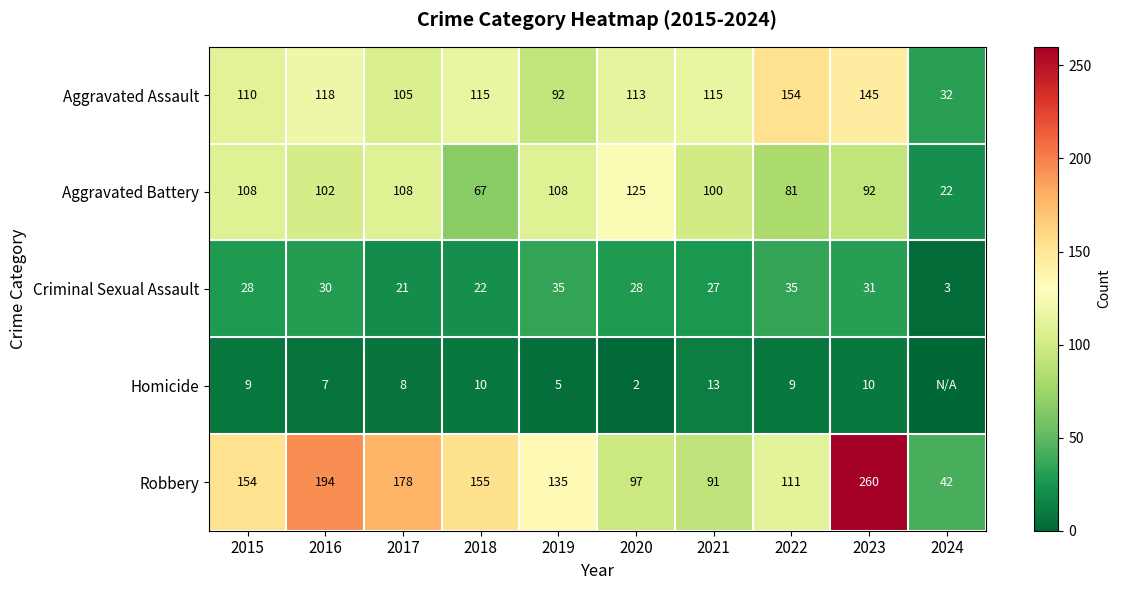

What is the sum of the Aggravated Battery values at 2024 and 2015?

130